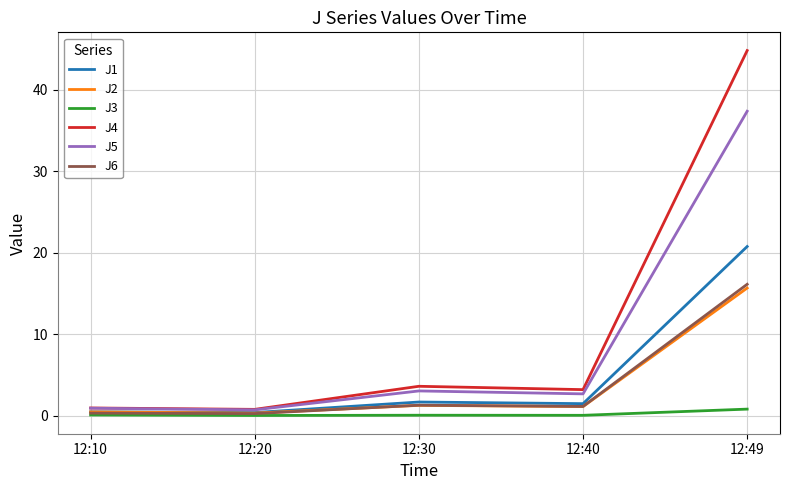

Which category has the highest value across all series?

12:49